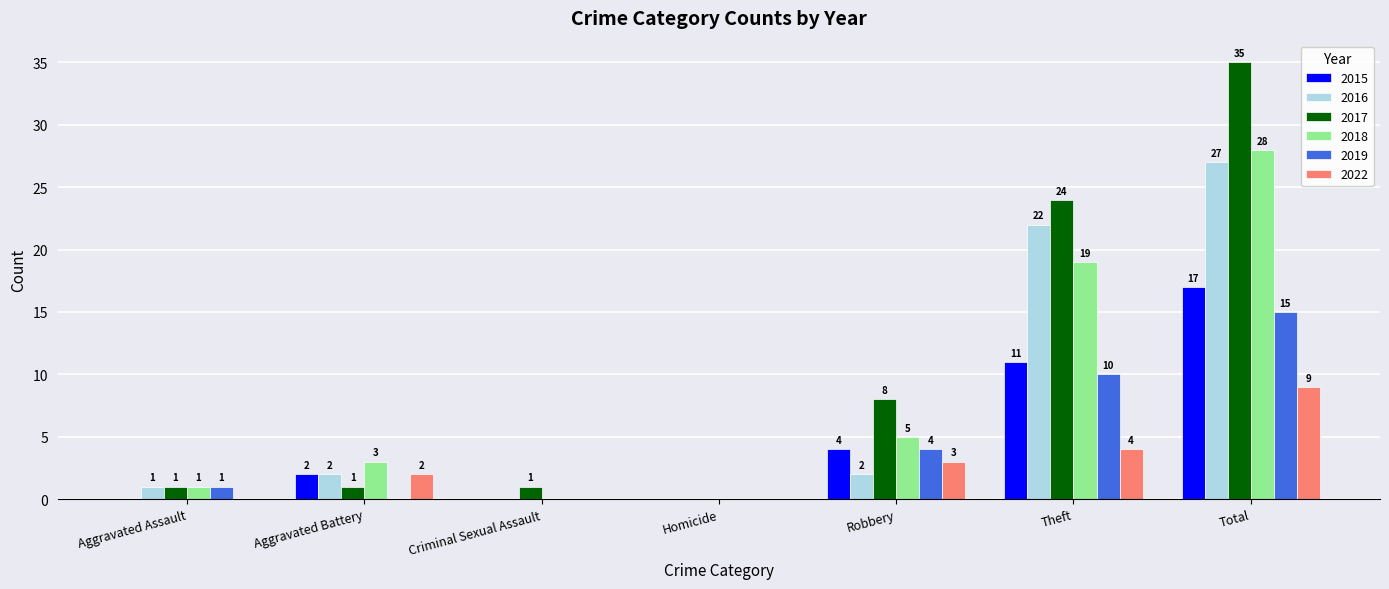

Which series has the widest spread of values?

2017